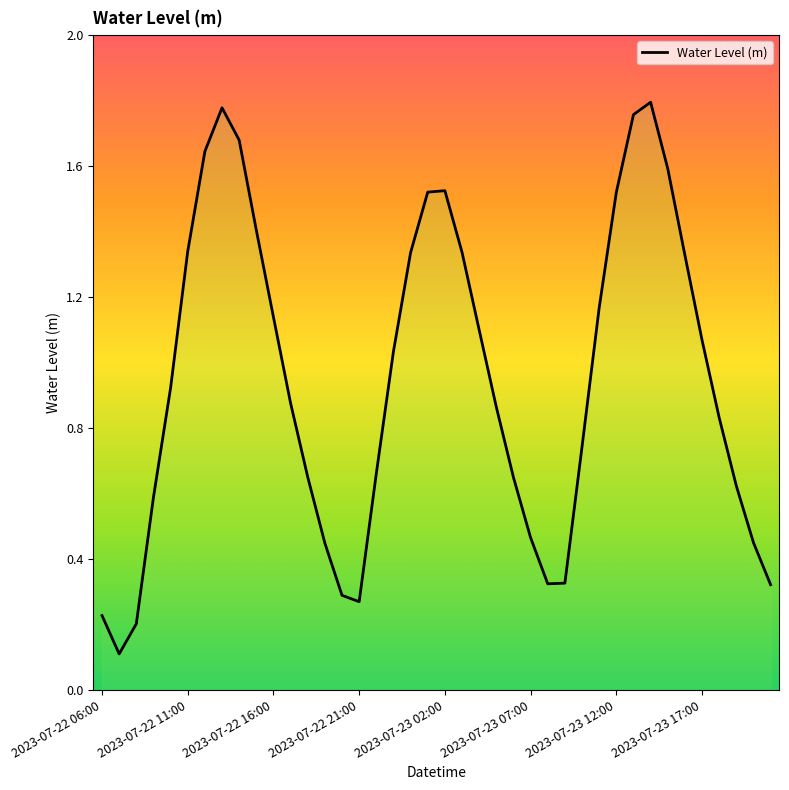

Does the chart display data point markers on the line(s)?

No